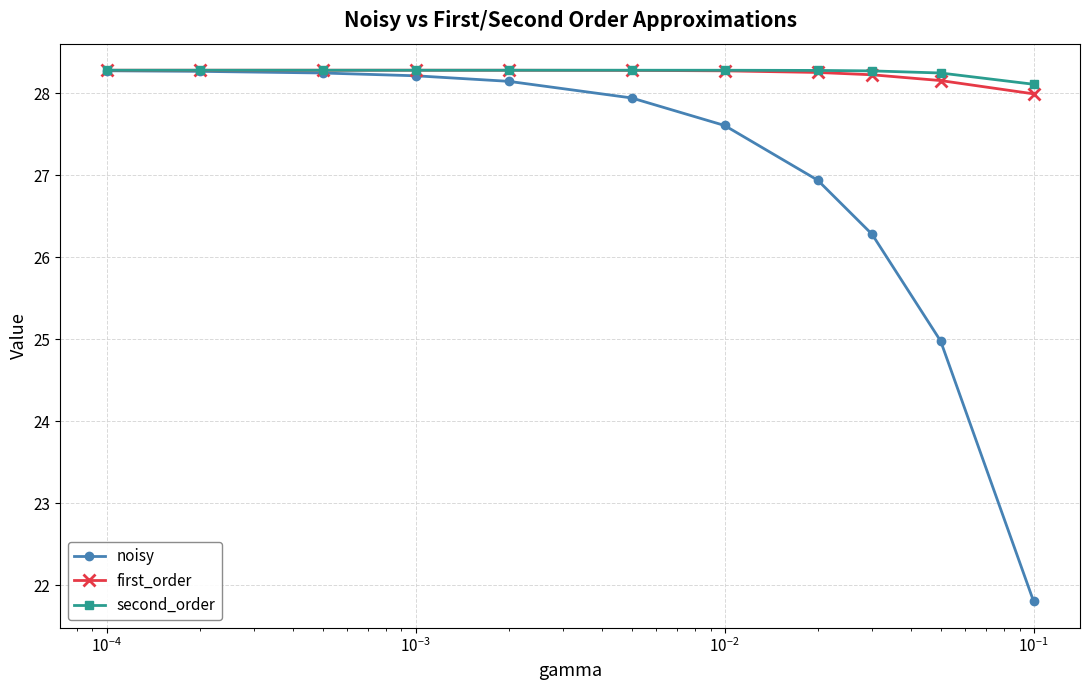

At how many categories does at least one series exceed 21?

11